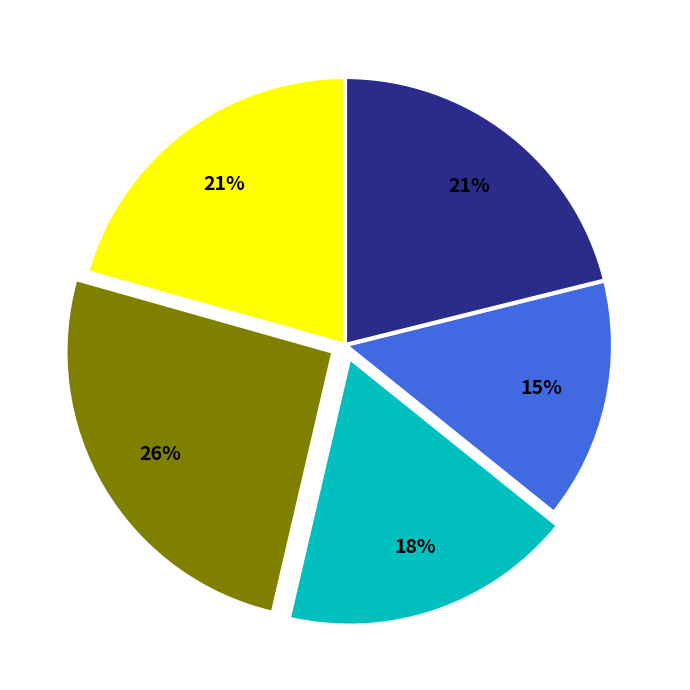

To the nearest percent, what is the difference between the largest and smallest slice percentages?

11%